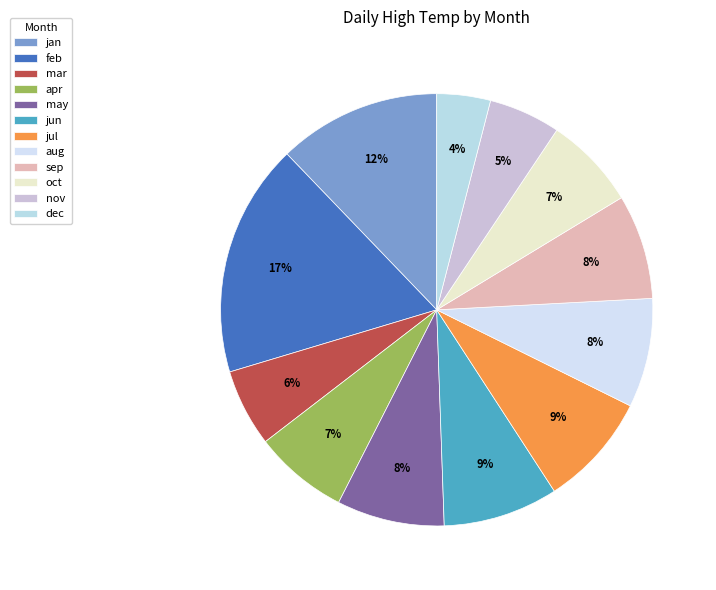

Which category has the biggest portion of the pie?

feb